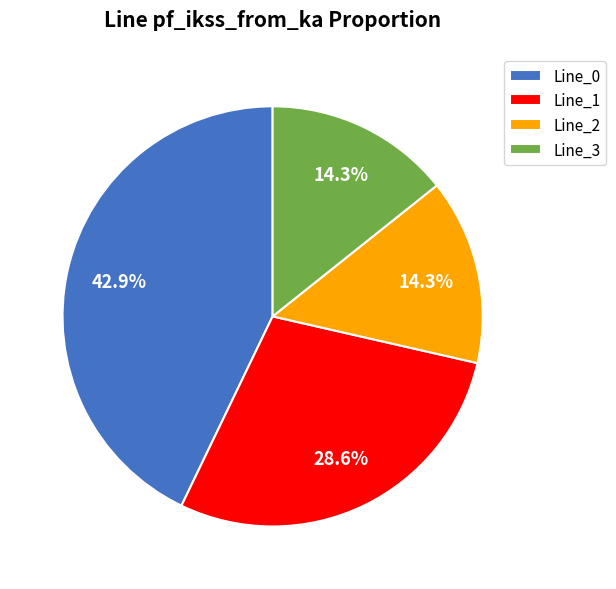

What is the largest slice in the pie chart?

Line_0